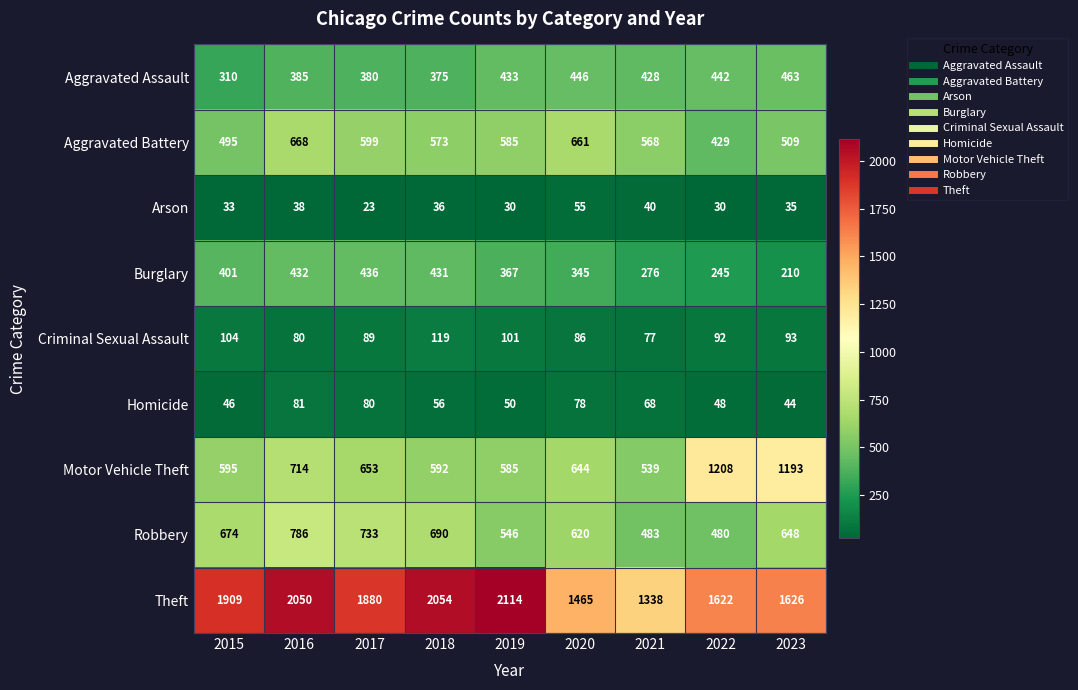

True or false: Theft has a value of 3080 at 2019.

False